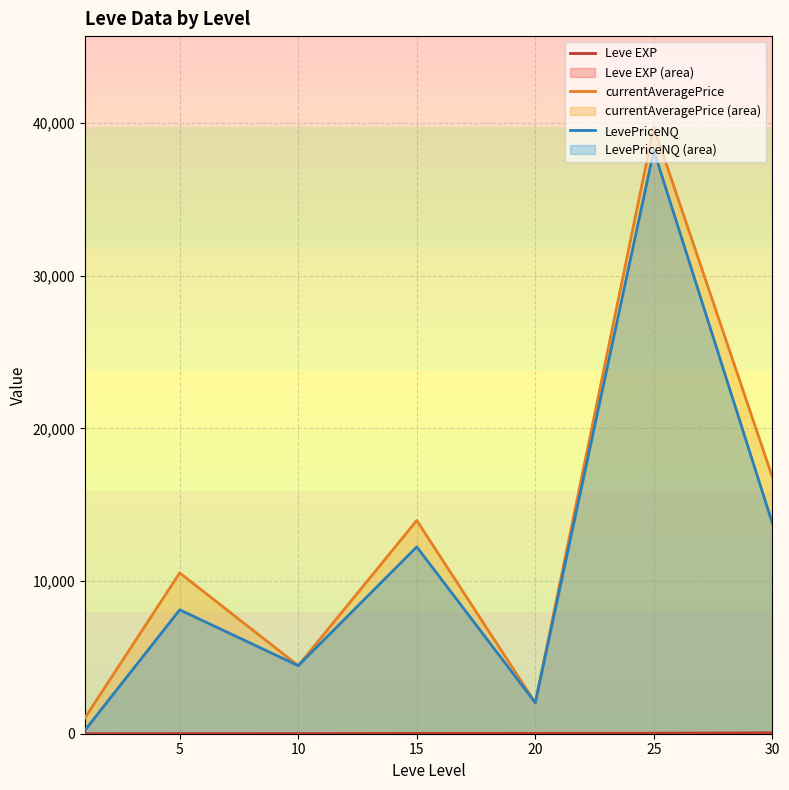

Where is the first local maximum for LevePriceNQ?

5